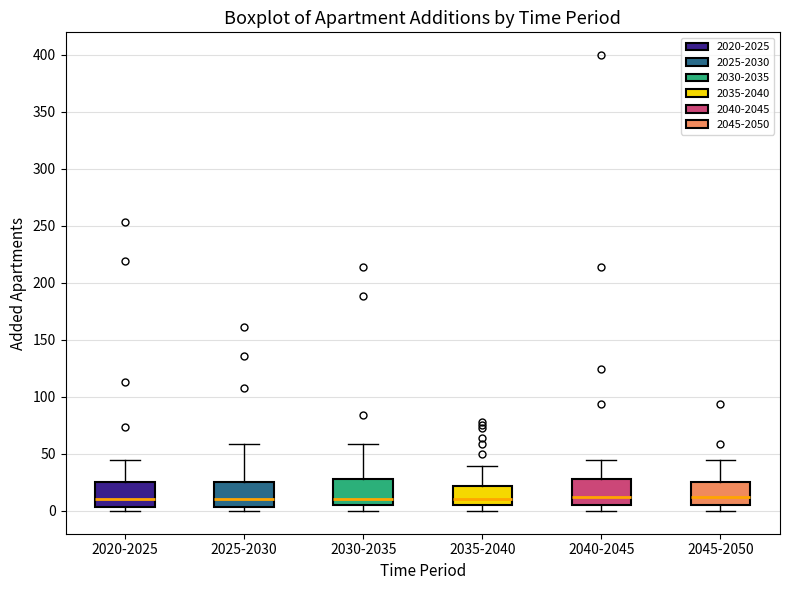

Reading left to right, read every box against the y-axis: the position of its median line, the range the box covers, and the ends of its whiskers. The values are not printed on the chart, so give them approximately, as read against the axis.

2020-2025: median 10, box 5 to 25, whiskers 0 to 45
2025-2030: median 10, box 5 to 25, whiskers 0 to 60
2030-2035: median 10, box 5 to 30, whiskers 0 to 60
2035-2040: median 10, box 5 to 20, whiskers 0 to 40
2040-2045: median 15, box 5 to 30, whiskers 0 to 45
2045-2050: median 10, box 5 to 25, whiskers 0 to 45